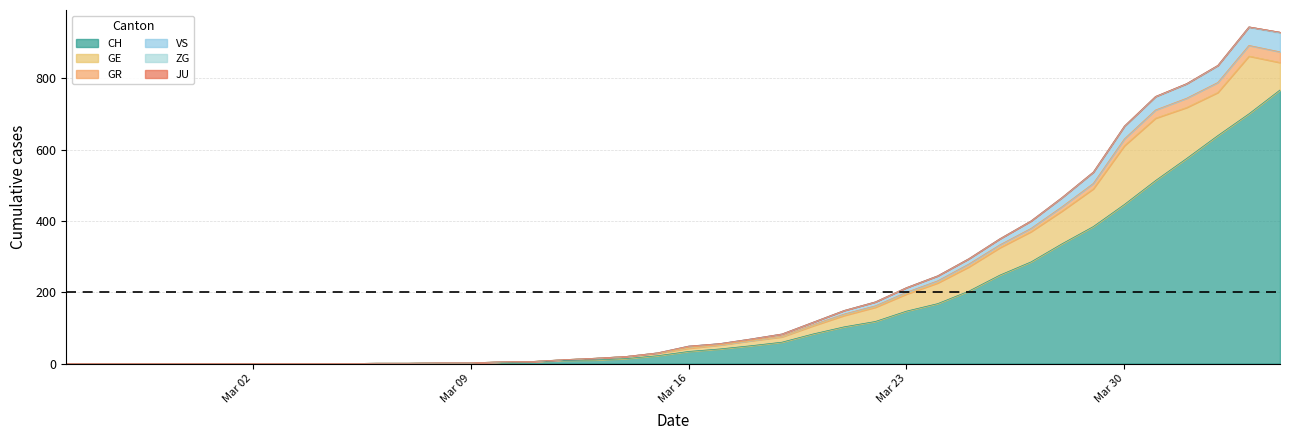

The value of CH at Mar 30 is 446. True or false?

True